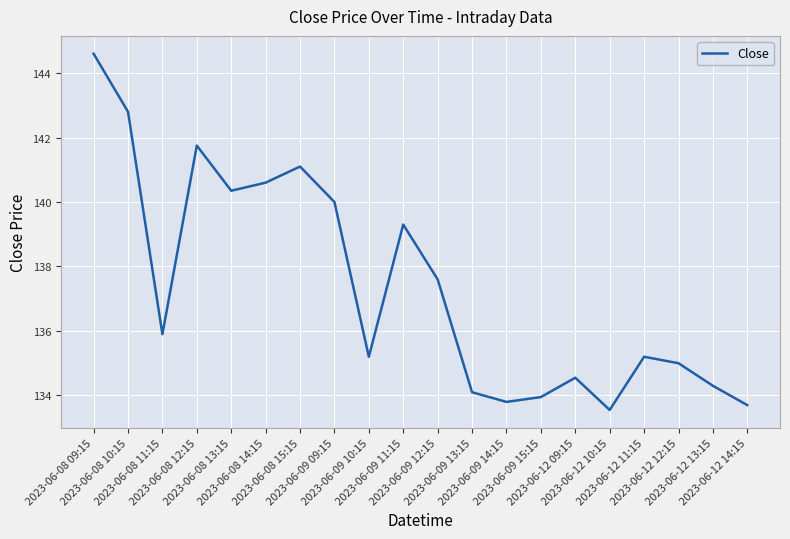

Which category has the highest value across all series?

2023-06-08 09:15